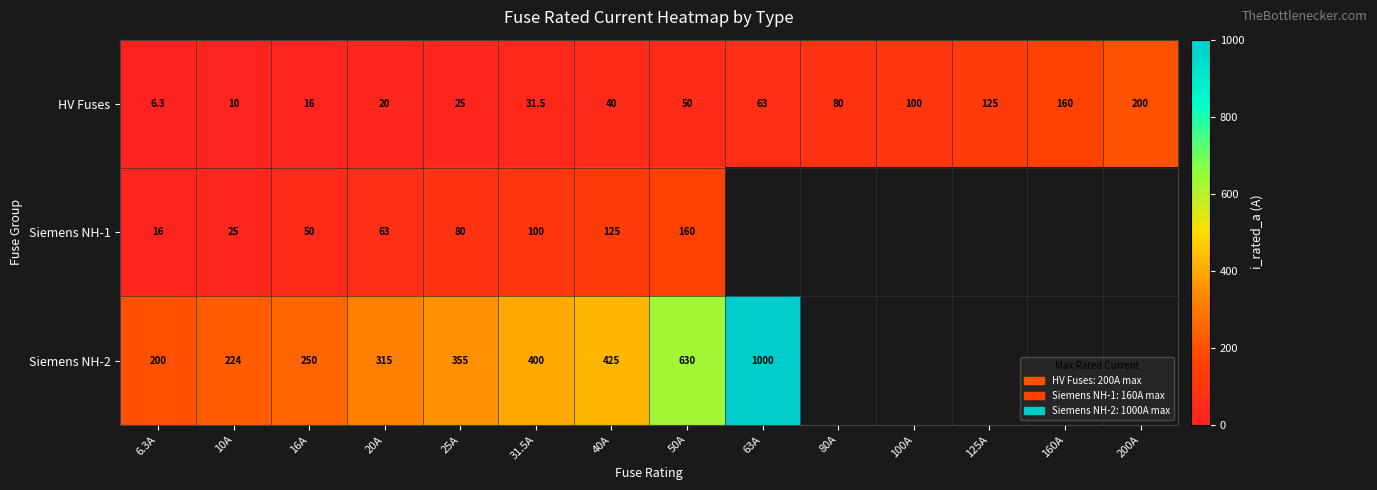

At how many categories does at least one series exceed 706?

1